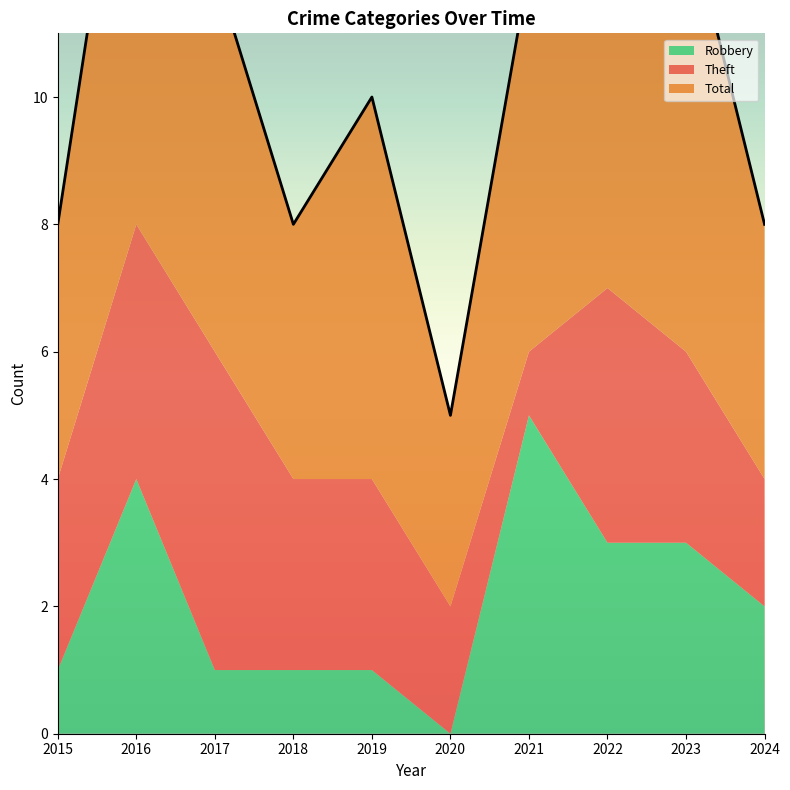

What is the difference between the second highest and second lowest values in the Robbery series?

3